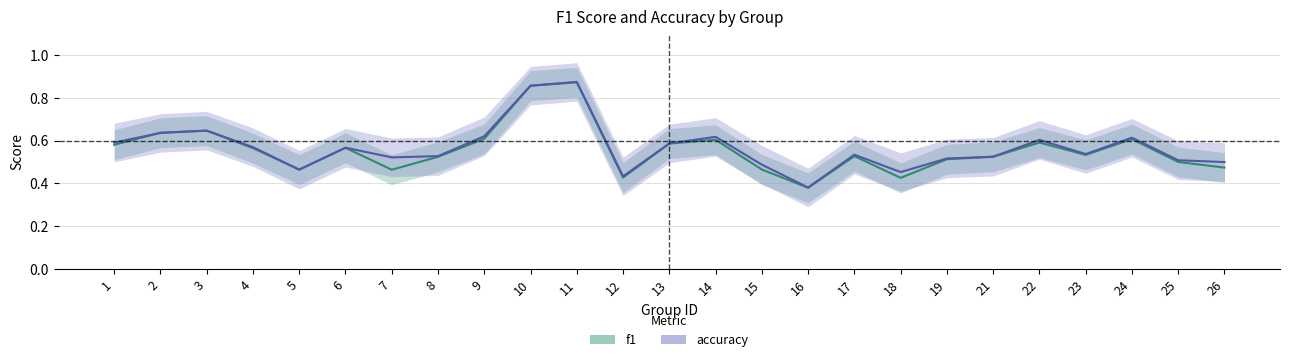

The accuracy series shows 0.8 at 17. True or false?

False